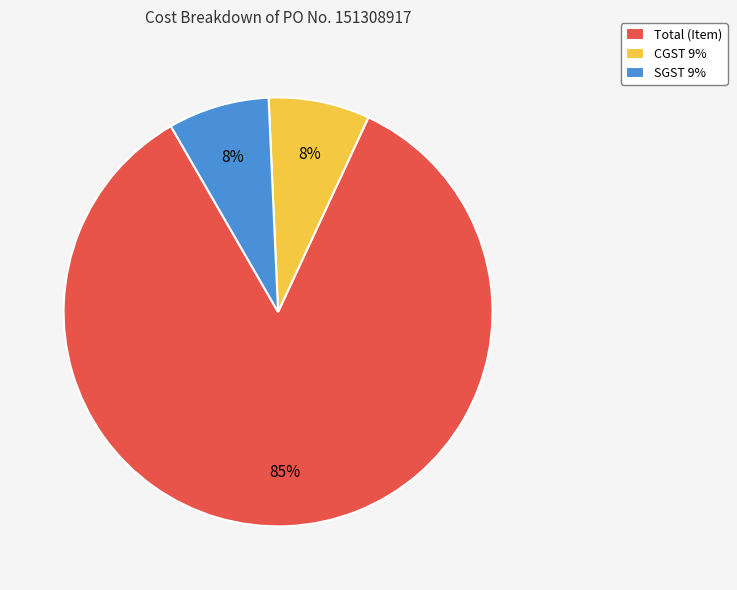

What percentage is the SGST 9% slice, to the nearest percent?

8%